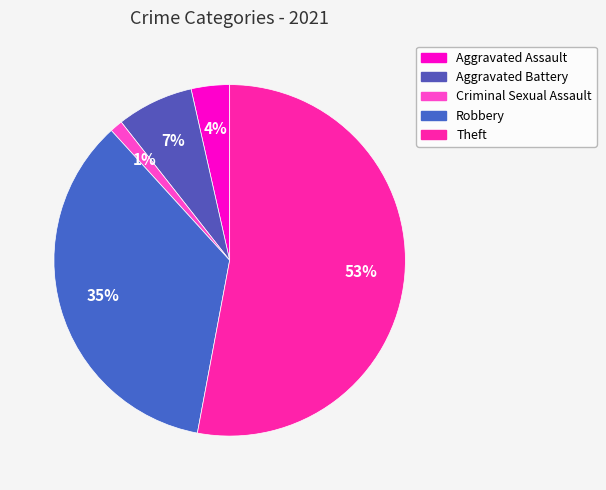

Is it true that Theft is 53% of the pie?

True